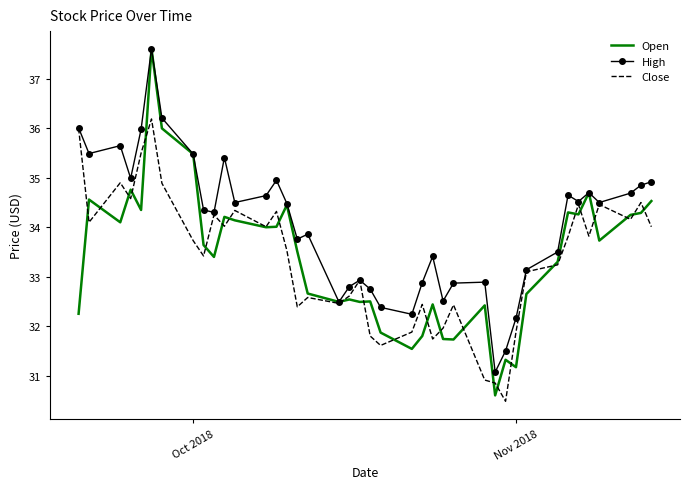

Which series has the largest total across all categories?

High